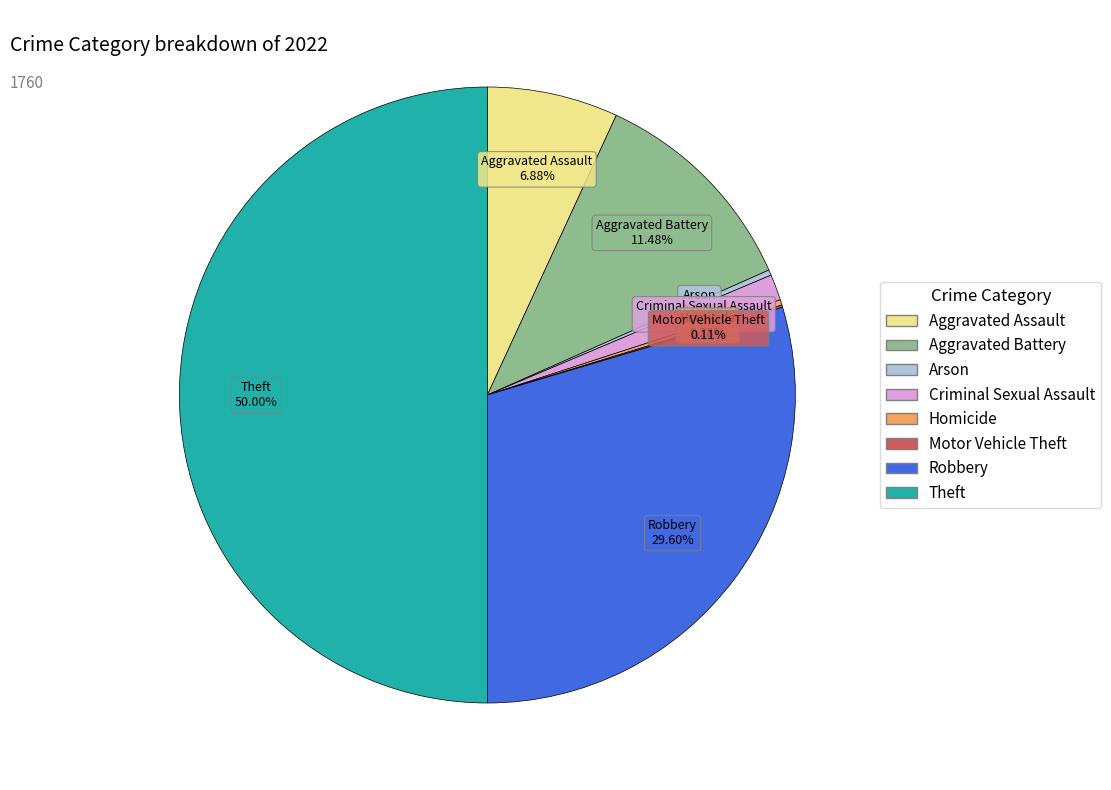

Between Aggravated Assault and Aggravated Battery, which is larger?

Aggravated Battery